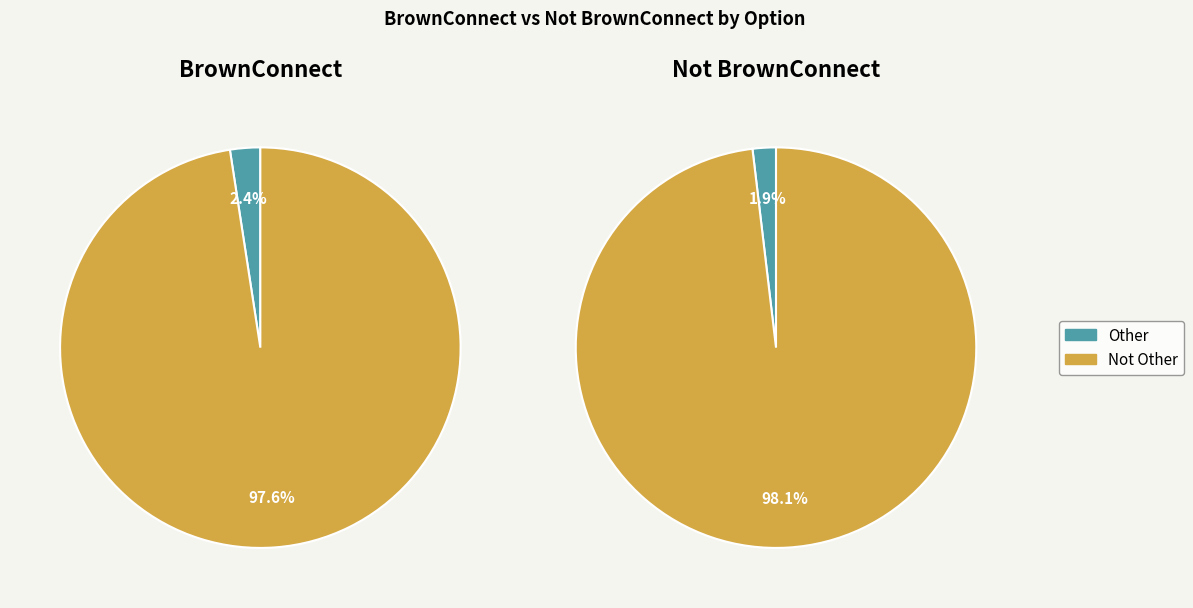

To the nearest percent, what is the difference between the largest and smallest slice percentages?

95%